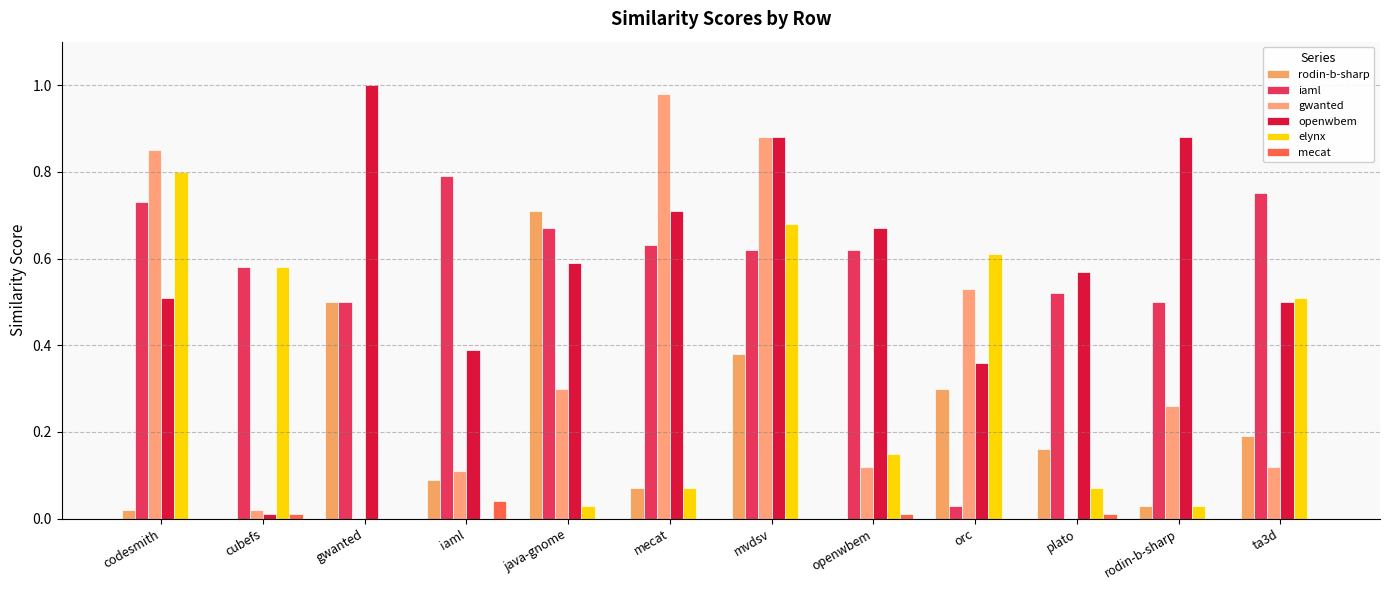

The elynx series shows 0.0 at rodin-b-sharp. True or false?

False